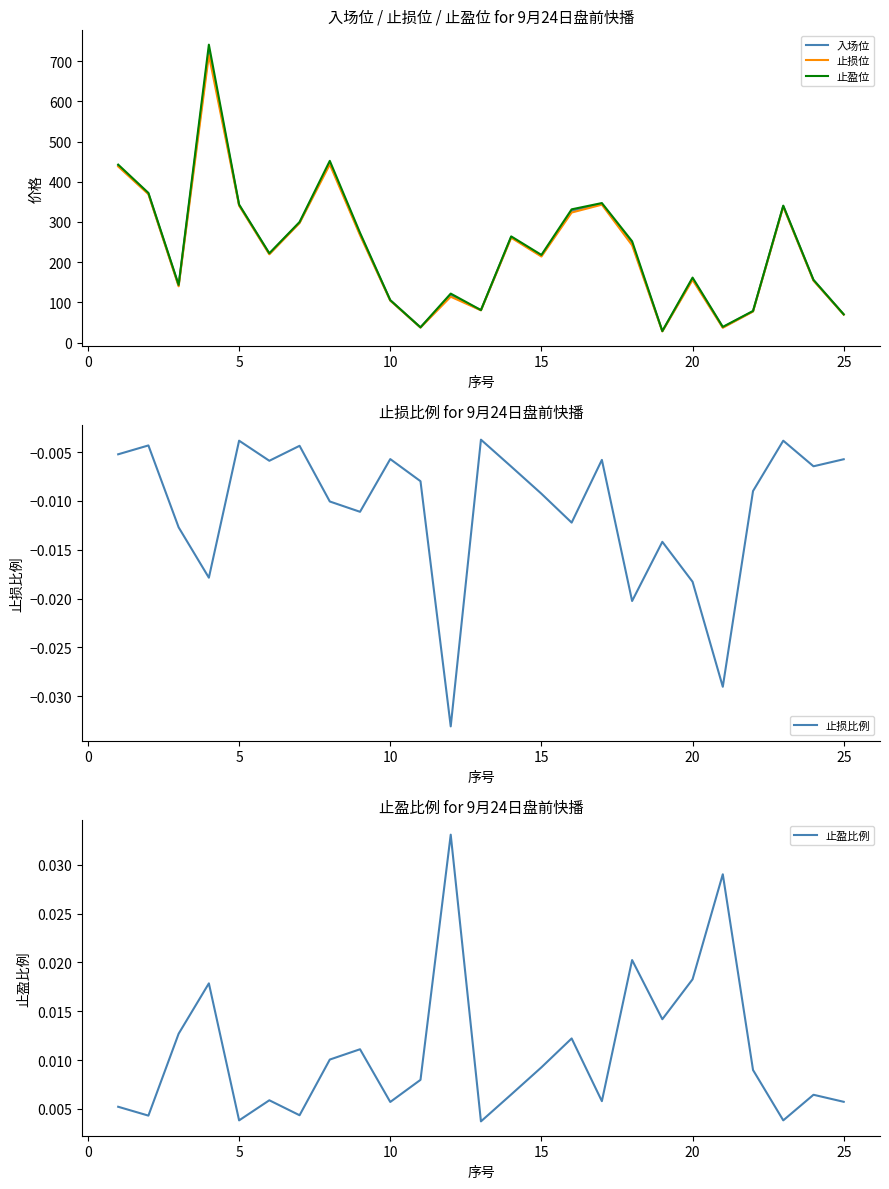

Is it true that 入场位 equals 69.8 at 25?

True